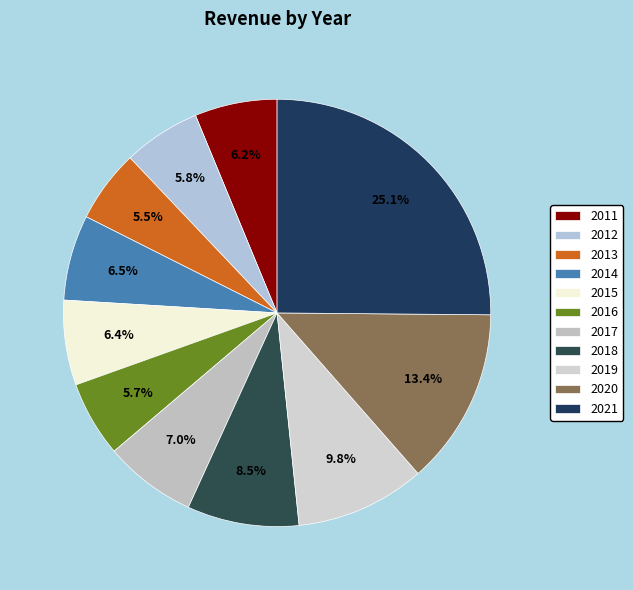

Is it true that 2018 is 8% of the pie?

True